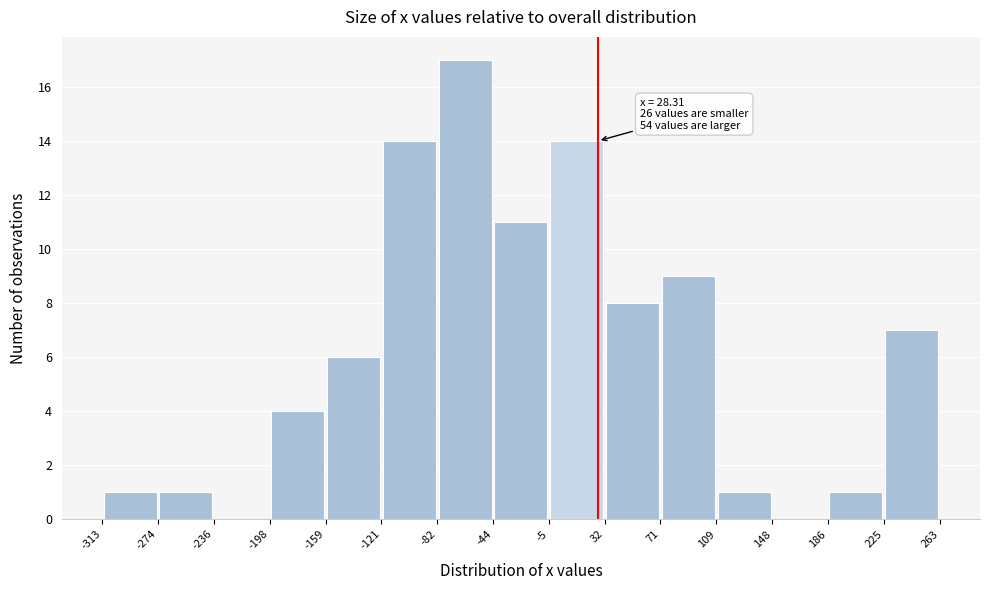

Which range on the x-axis has the tallest bar?

-82 to -44